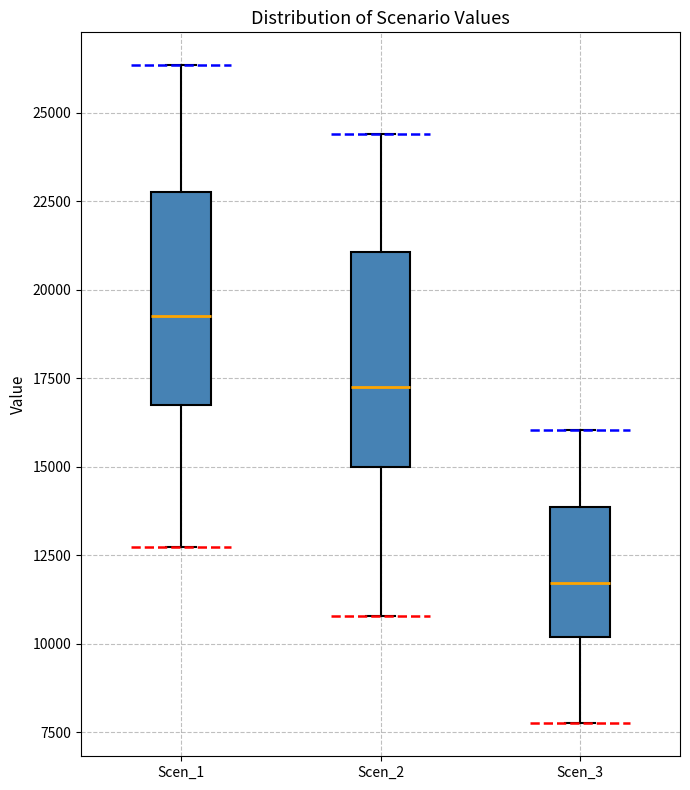

Reading left to right, read every box against the y-axis: the position of its median line, the range the box covers, and the ends of its whiskers. The values are not printed on the chart, so give them approximately, as read against the axis.

Scen_1: median 19500, box 16500 to 23000, whiskers 12500 to 26500
Scen_2: median 17000, box 15000 to 21000, whiskers 11000 to 24500
Scen_3: median 11500, box 10000 to 14000, whiskers 8000 to 16000